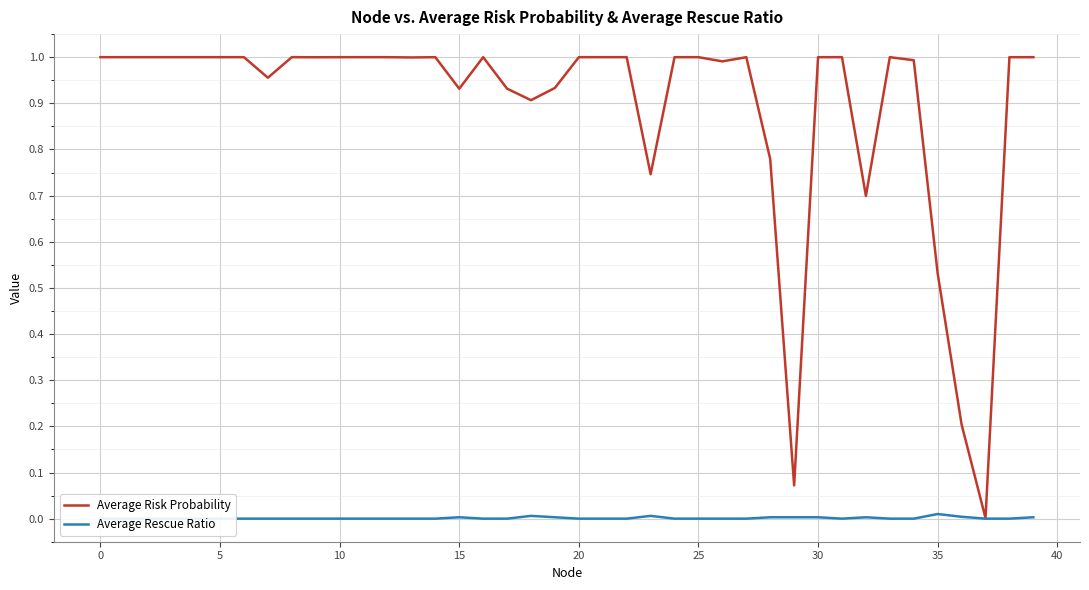

Is this an area chart (filled region under the line)?

No